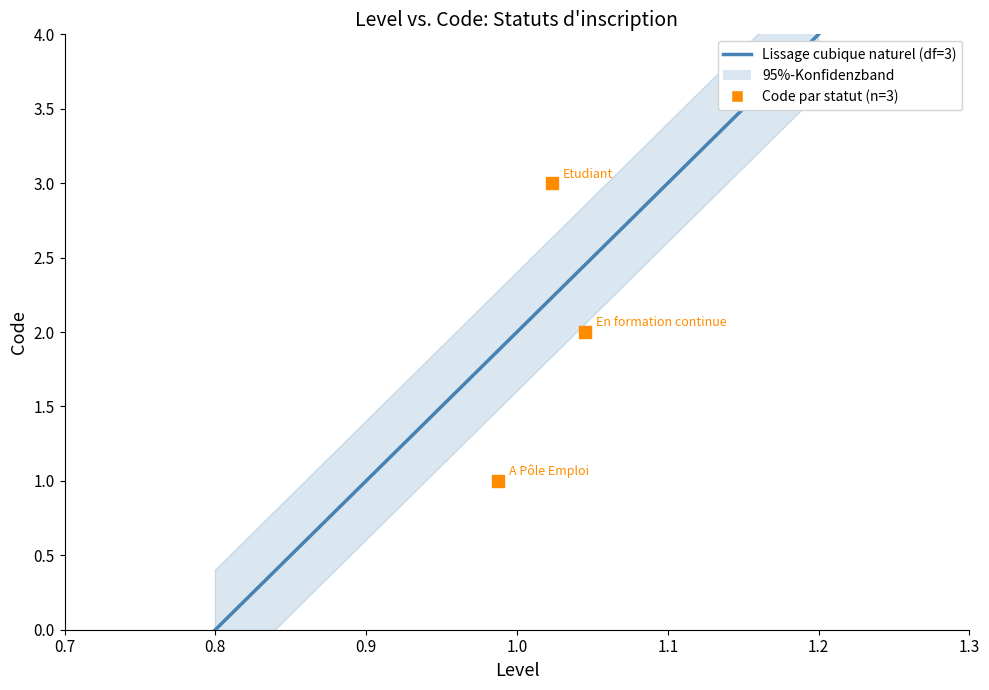

What is the change in value from En formation continue to Etudiant?

+1